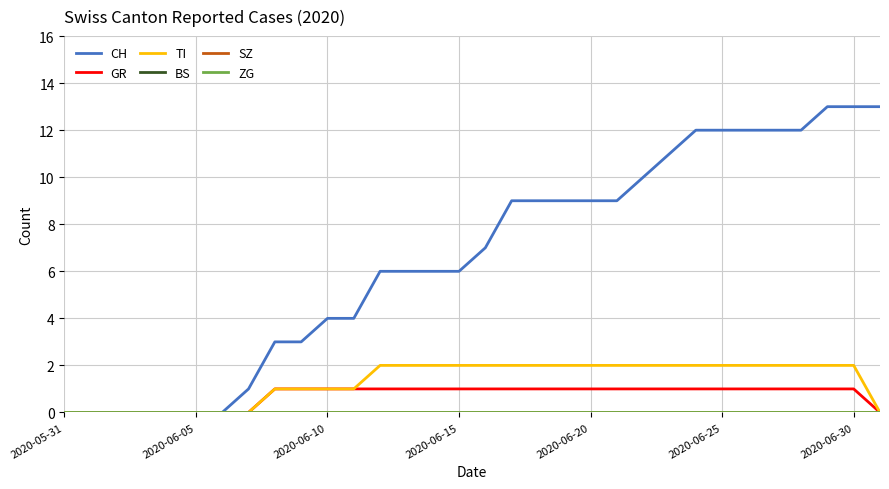

Rank the series by their maximum value, from highest to lowest.

CH, TI, GR, BS, SZ, ZG